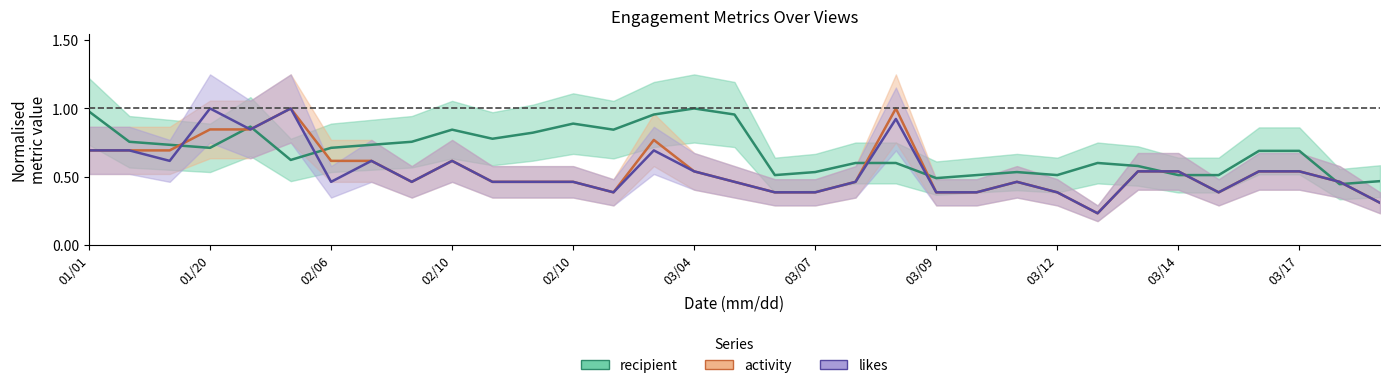

What is the maximum value shown in the chart?

1.0